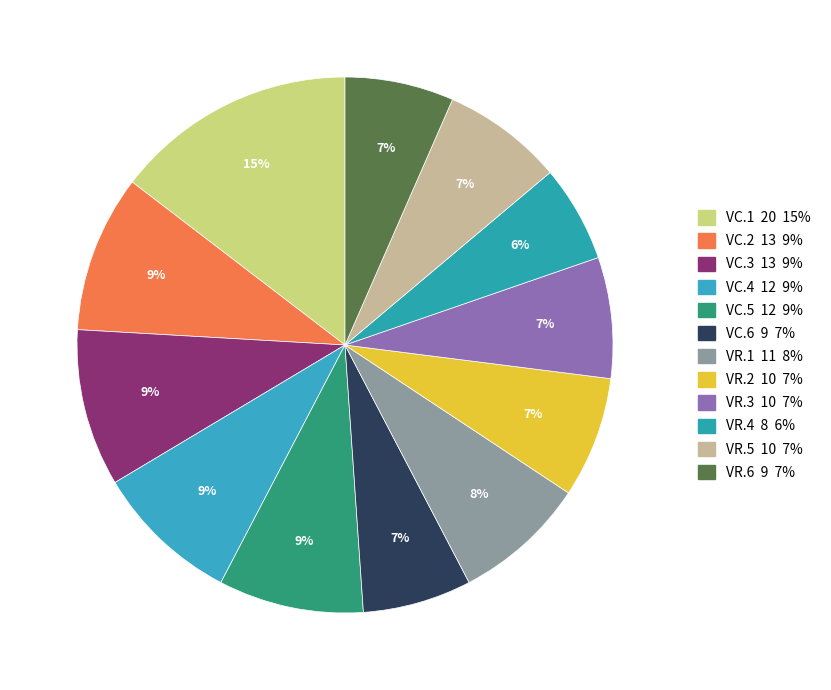

Is VR.2 the majority of the pie?

No